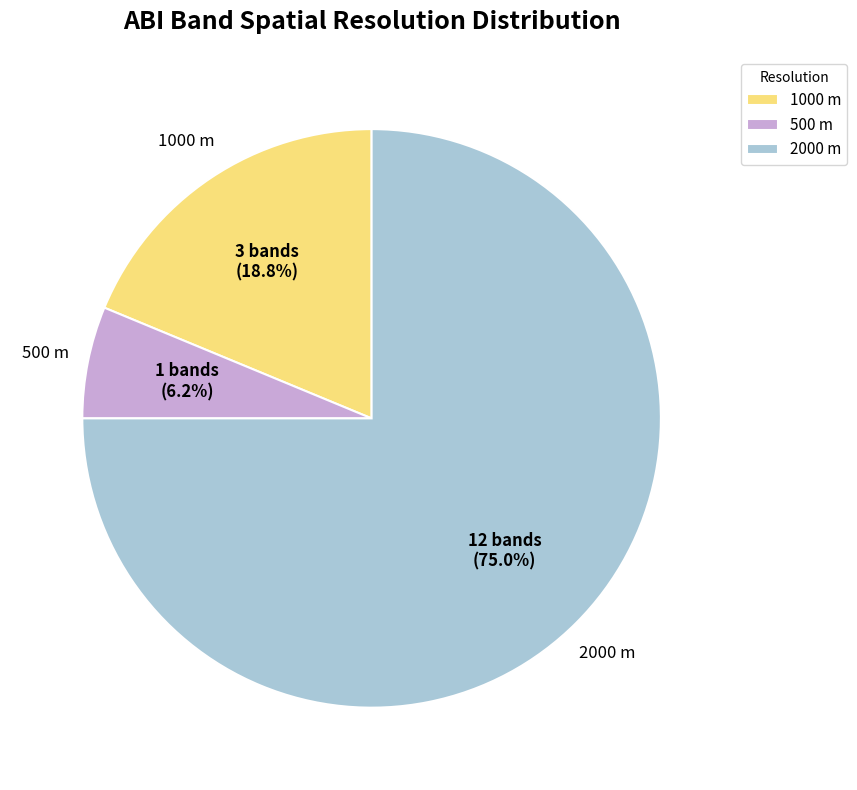

What is the largest slice in the pie chart?

2000 m